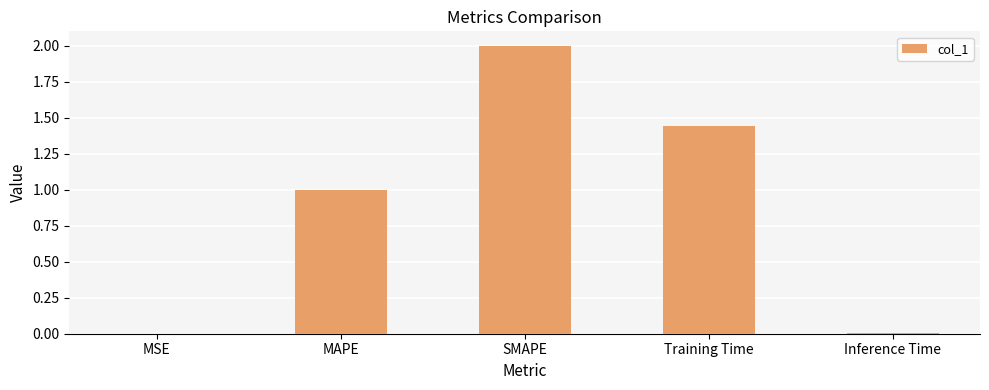

What is the average value?

0.9